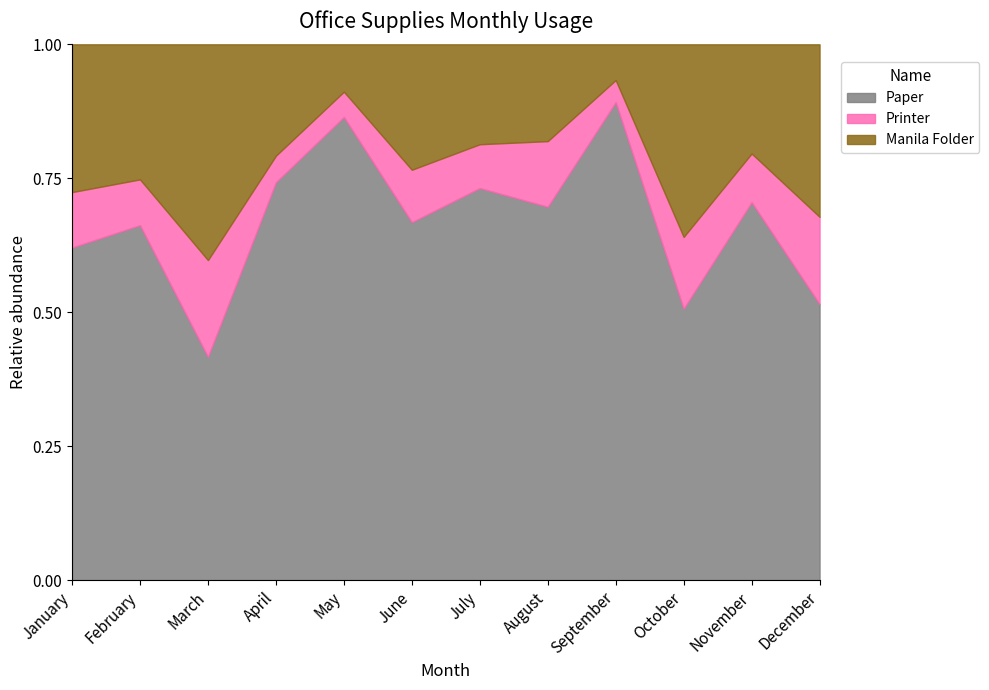

Which series has the largest range (max minus min)?

Paper